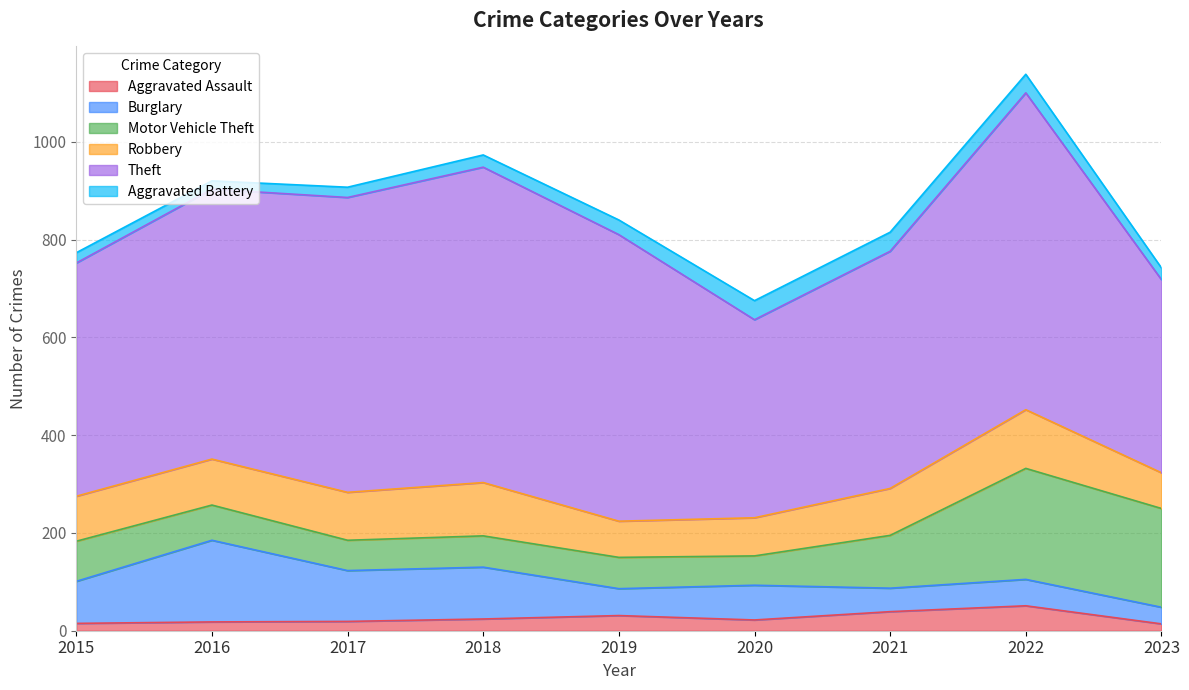

At which category is the sum across all series the highest?

2022